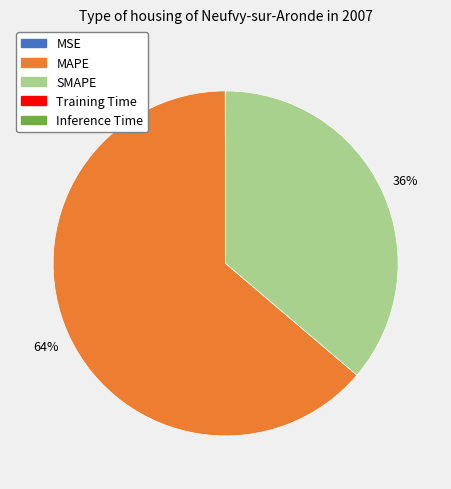

Is it true that MAPE is 50% of the pie?

False